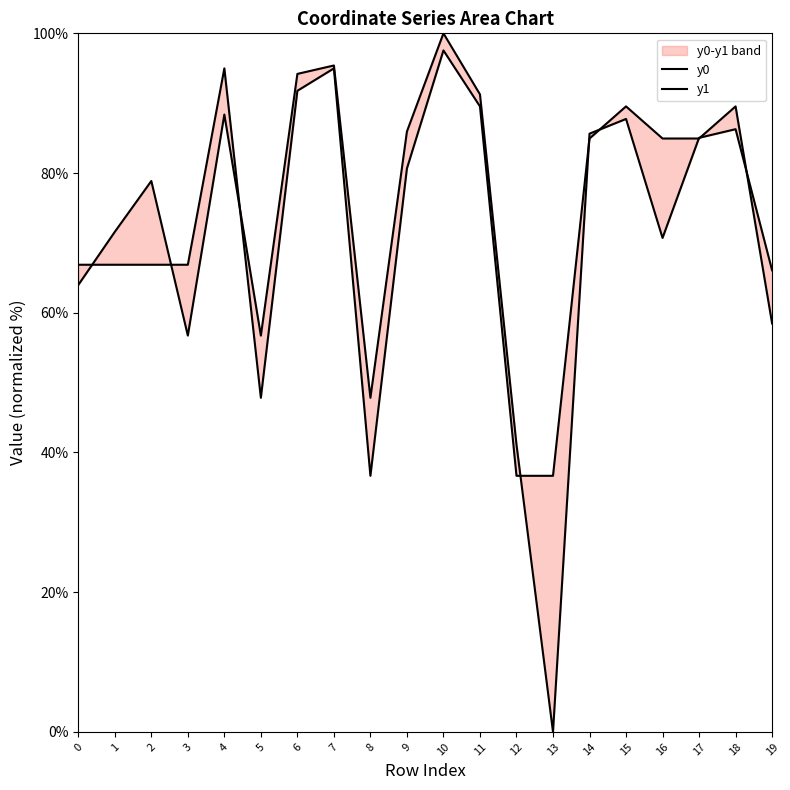

Does the chart have visible grid lines?

No